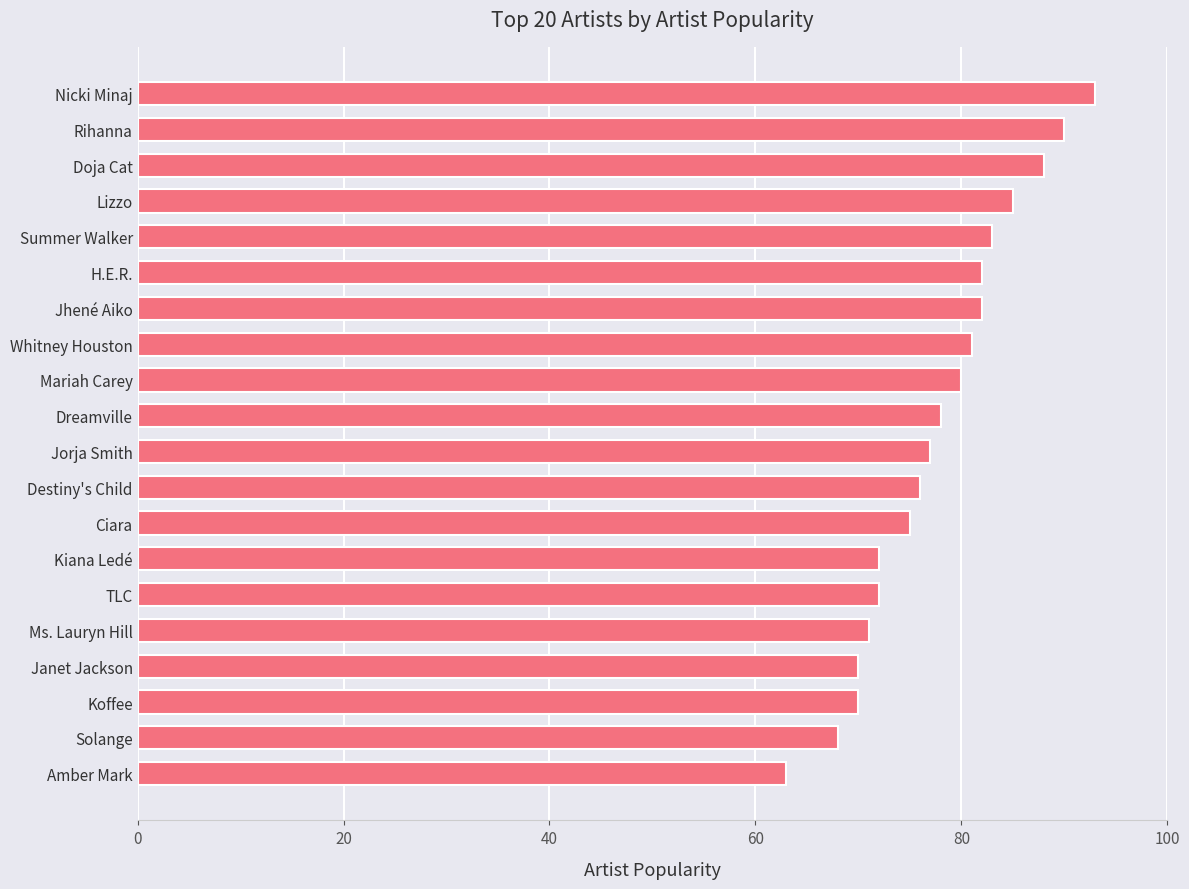

What is the minimum value shown in the chart?

63